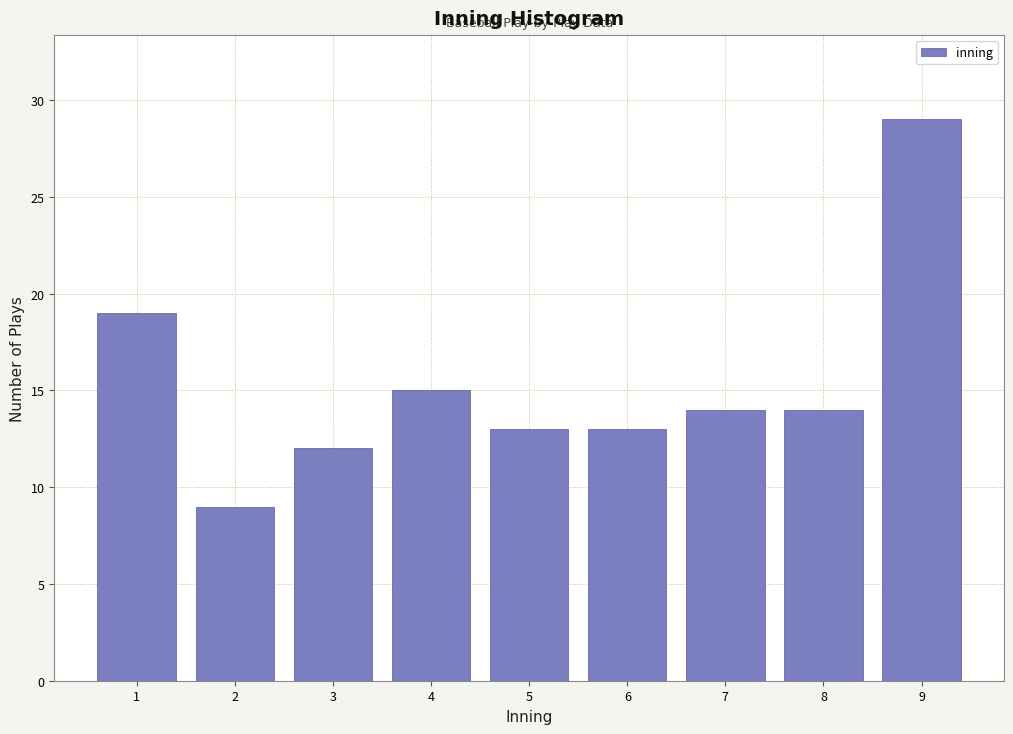

Reading left to right, list all the values displayed in this chart.

19	9	12	15	13	13	14	14	29